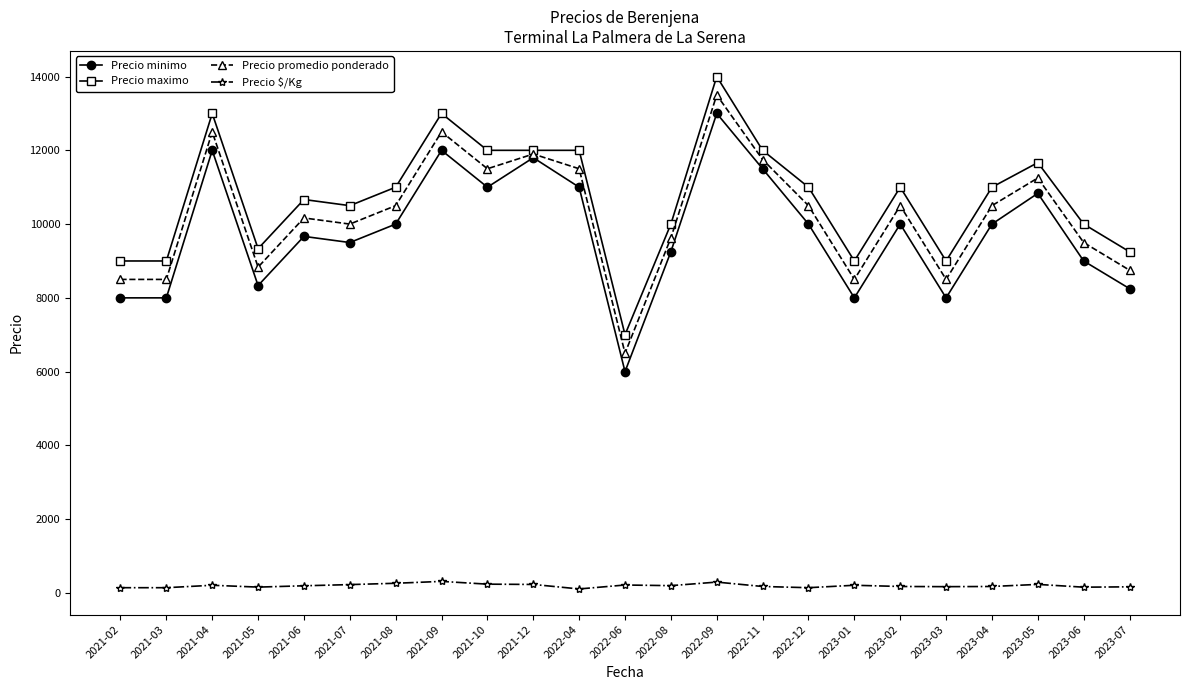

What position from the left is 2021-09?

8